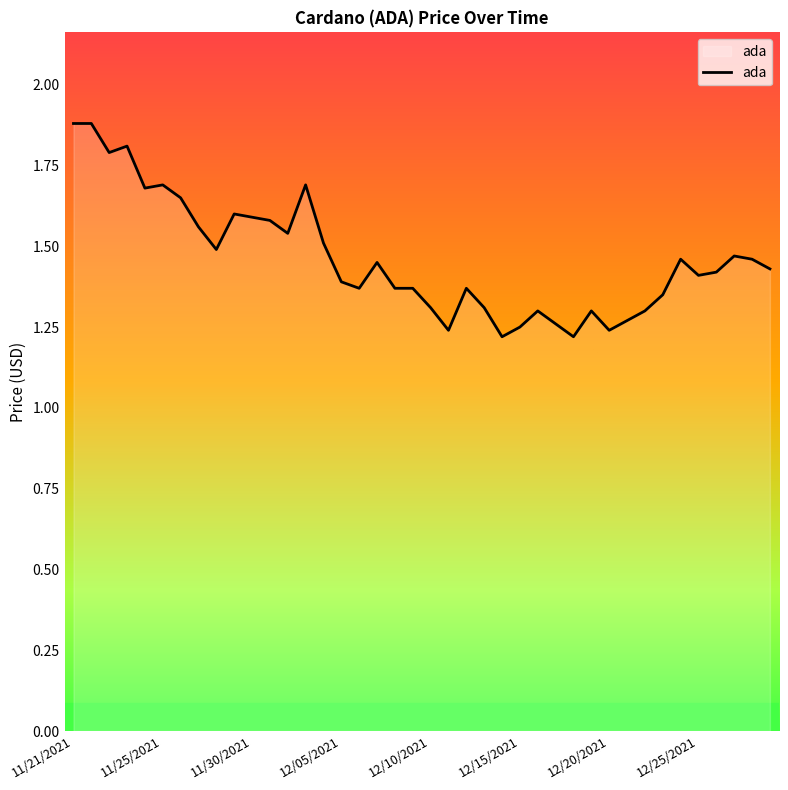

What is the difference between the maximum and minimum values?

0.7